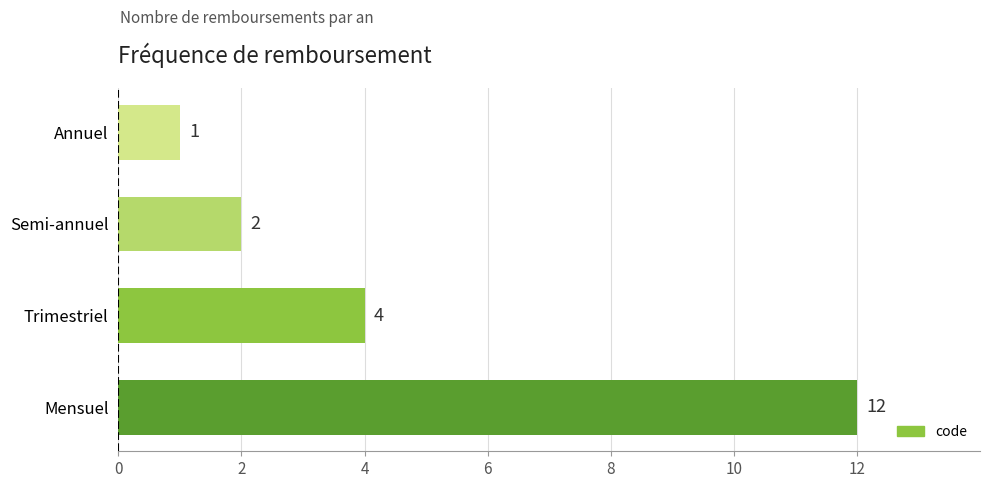

List the labels in order of value, largest first.

Mensuel, Trimestriel, Semi-annuel, Annuel